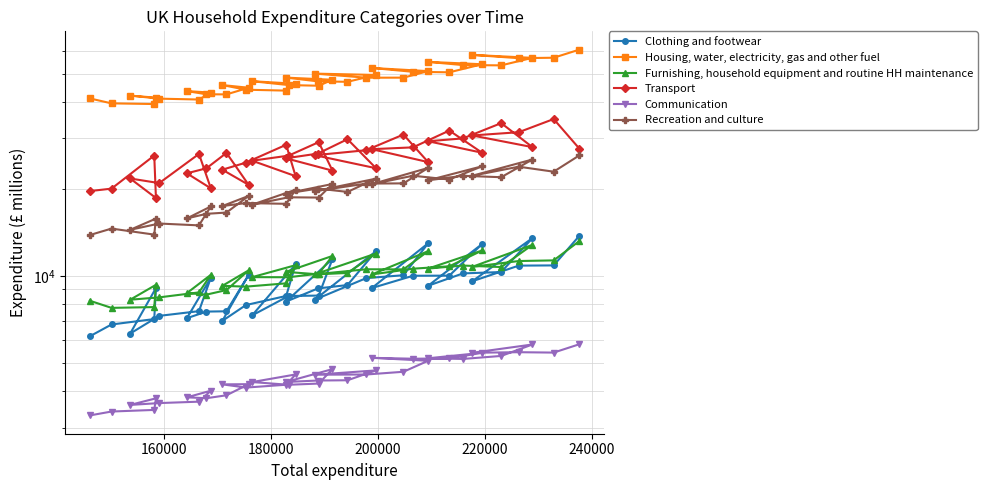

Which series has the largest range (max minus min)?

Housing, water, electricity, gas and other fuel